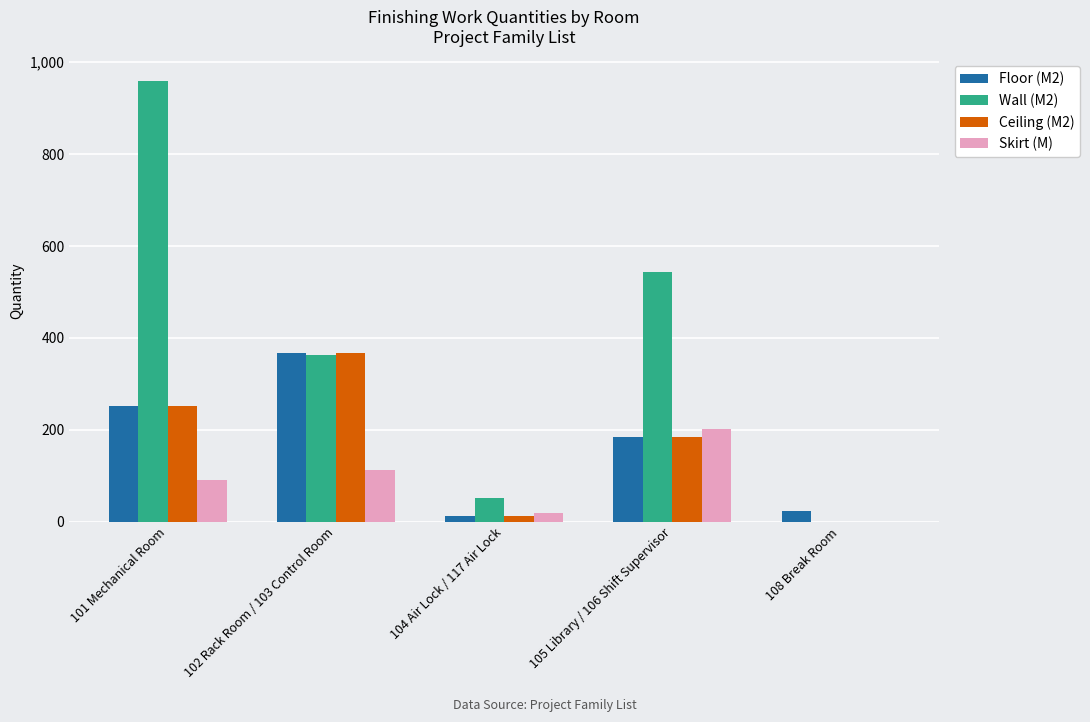

What is the difference between the Floor (M2) values at 104 Air Lock / 117 Air Lock and 101 Mechanical Room?

241.2